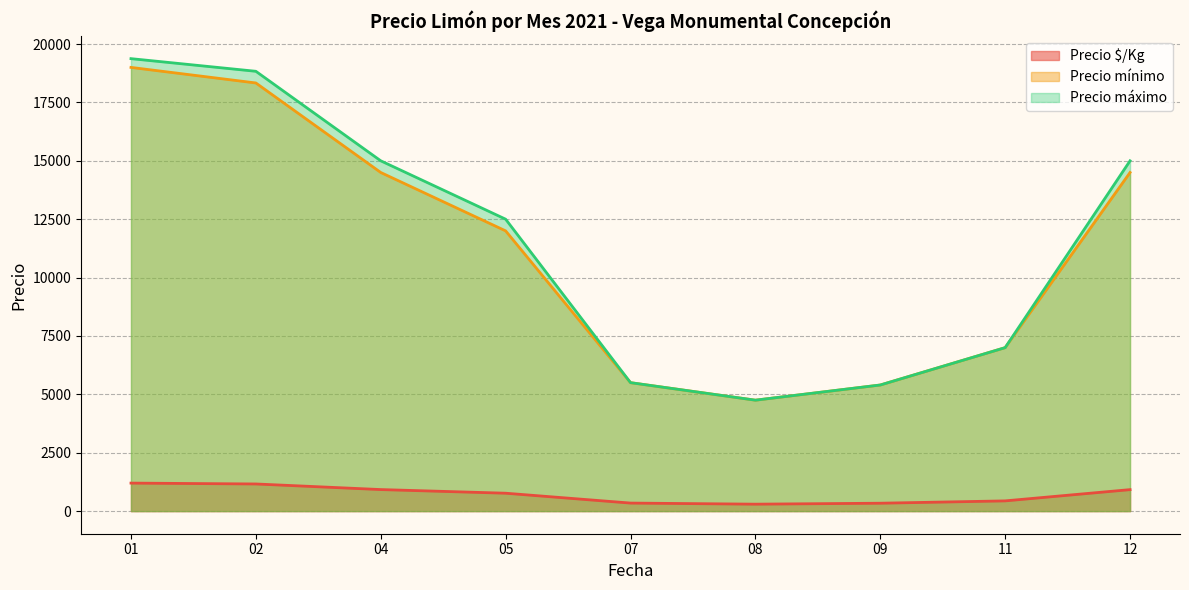

Where is the first local minimum for Precio máximo?

08